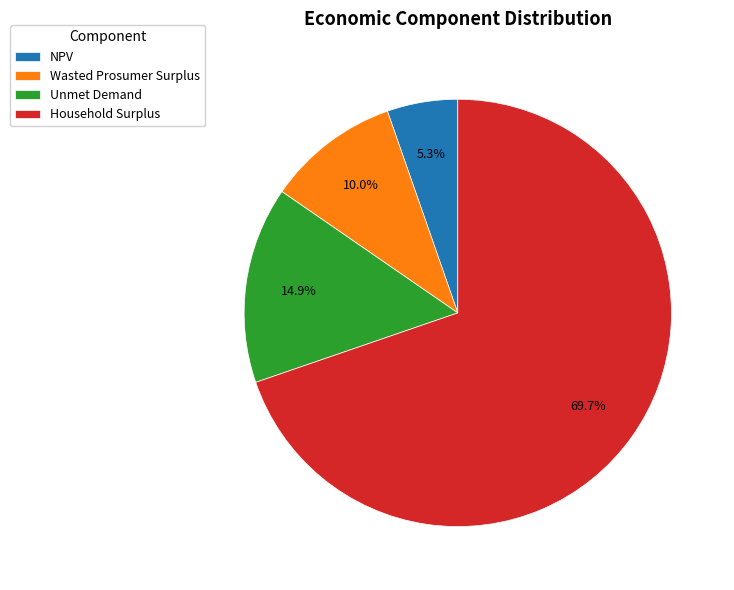

Is it true that Household Surplus is 78% of the pie?

False